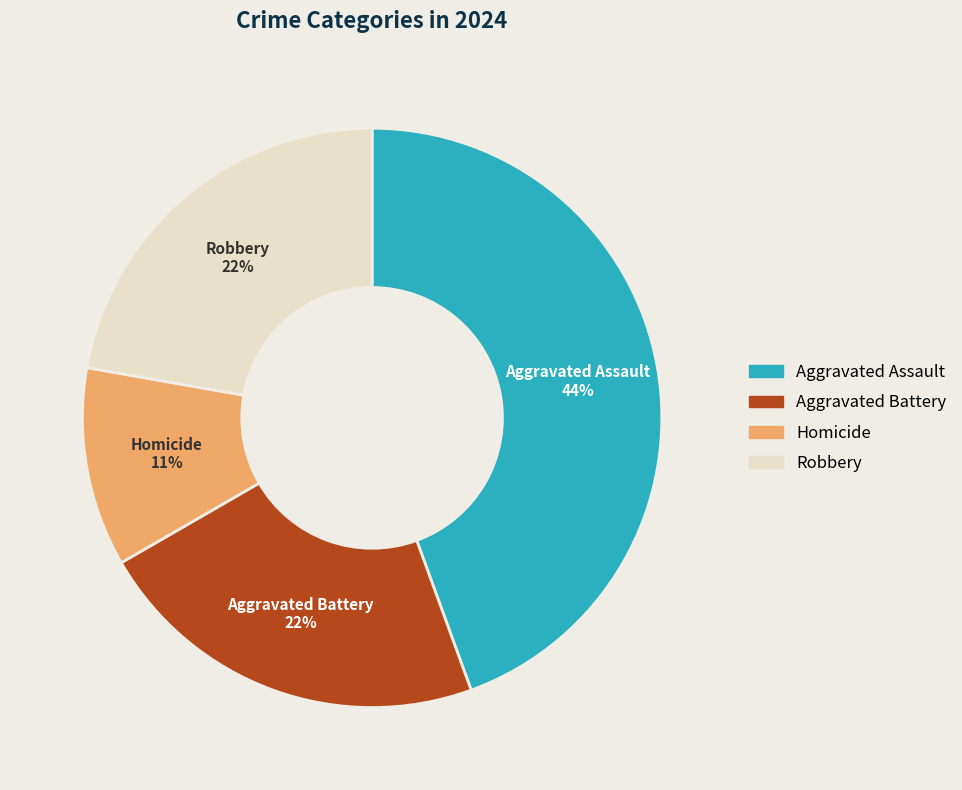

What is the ratio of the value at Aggravated Assault to the value at Robbery?

2.0